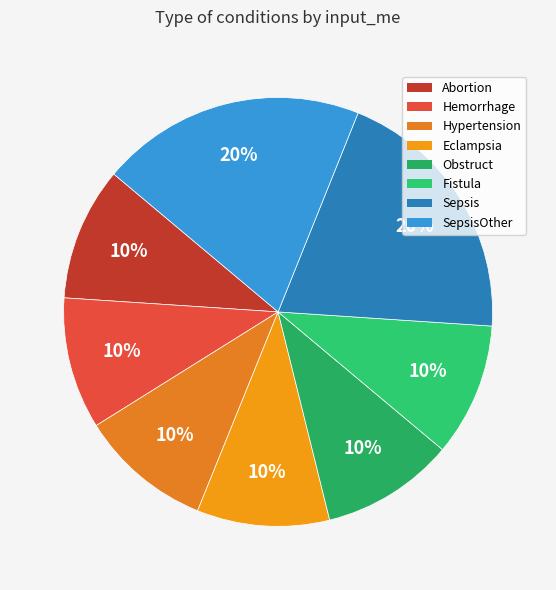

Which slice is the smallest?

Hemorrhage